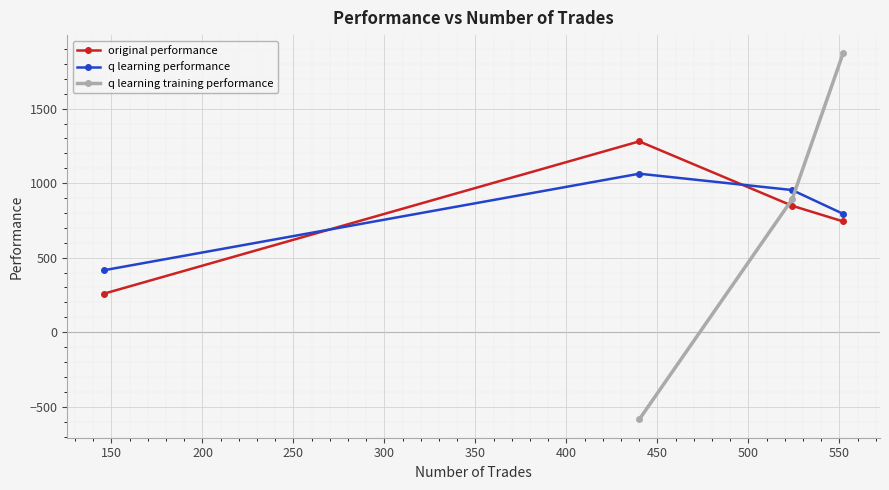

What is the minimum value for q learning performance?

415.9